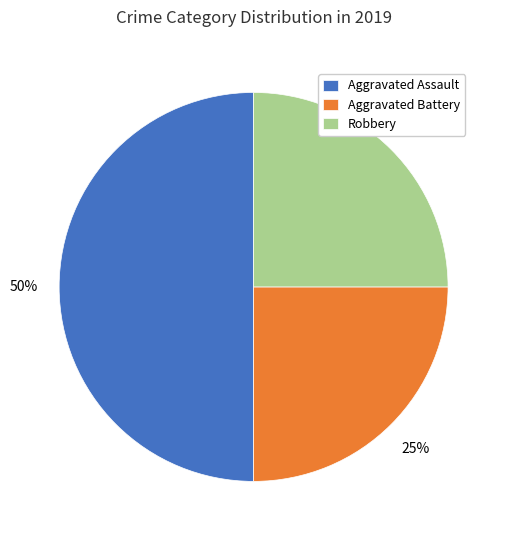

To the nearest percent, what is the difference between the Aggravated Battery and Aggravated Assault slice percentages?

25%